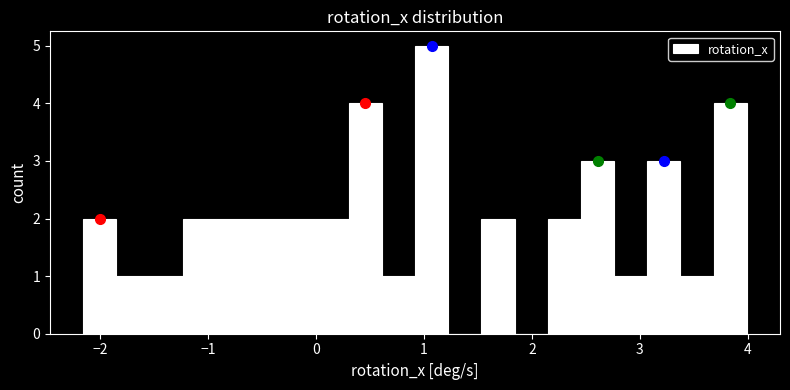

Read against the x-axis, roughly where is the centre of the tallest bar?

1.1